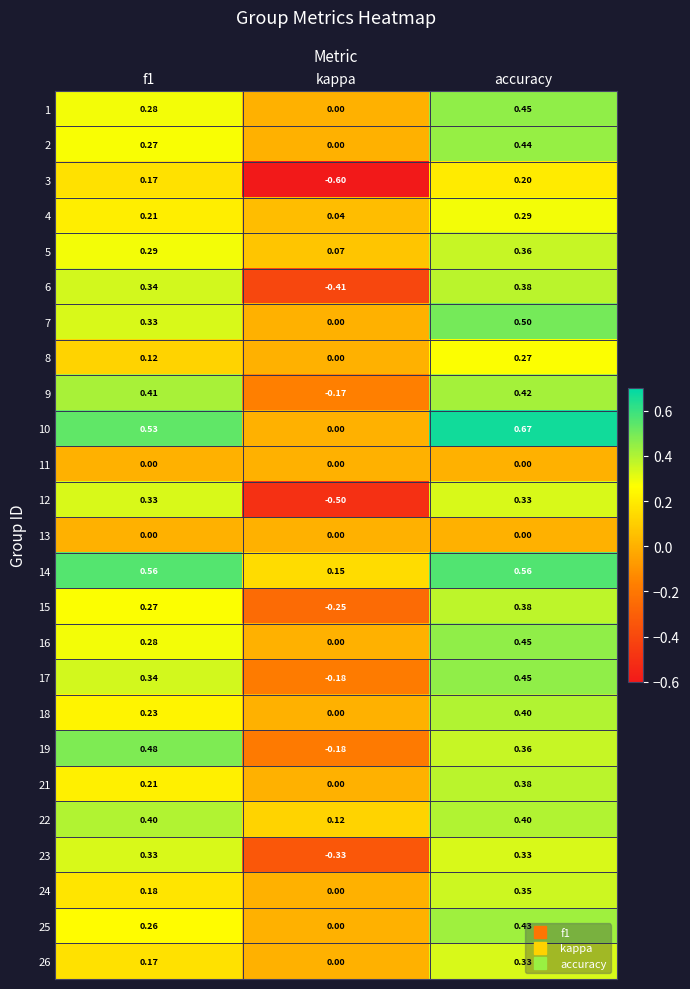

Which category has the highest value across all series?

accuracy